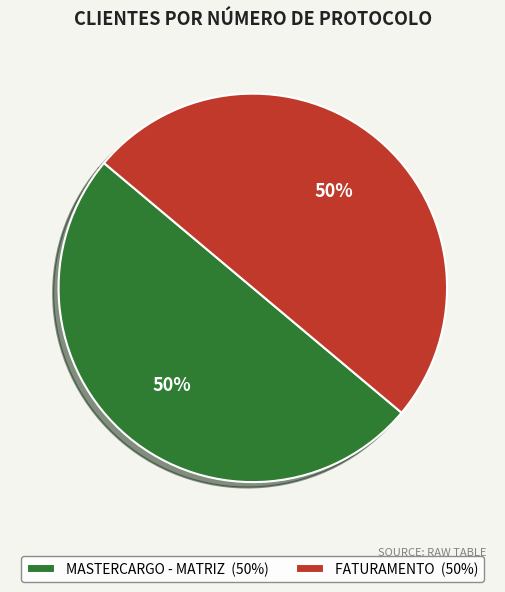

Approximately how many times larger is the value at MASTERCARGO - MATRIZ (50%) compared to FATURAMENTO (50%)?

1.0